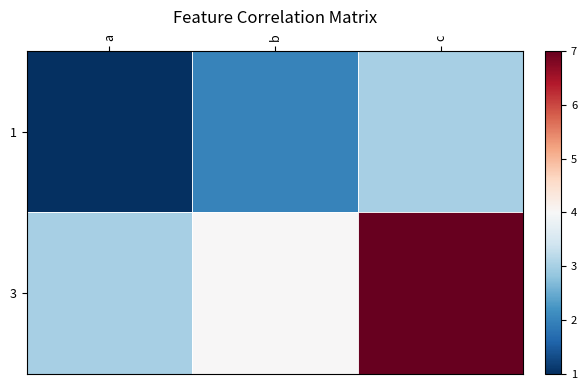

Reading right to left, list all the values displayed in this chart.

1: c=3	b=2	a=1
3: c=7	b=4	a=3